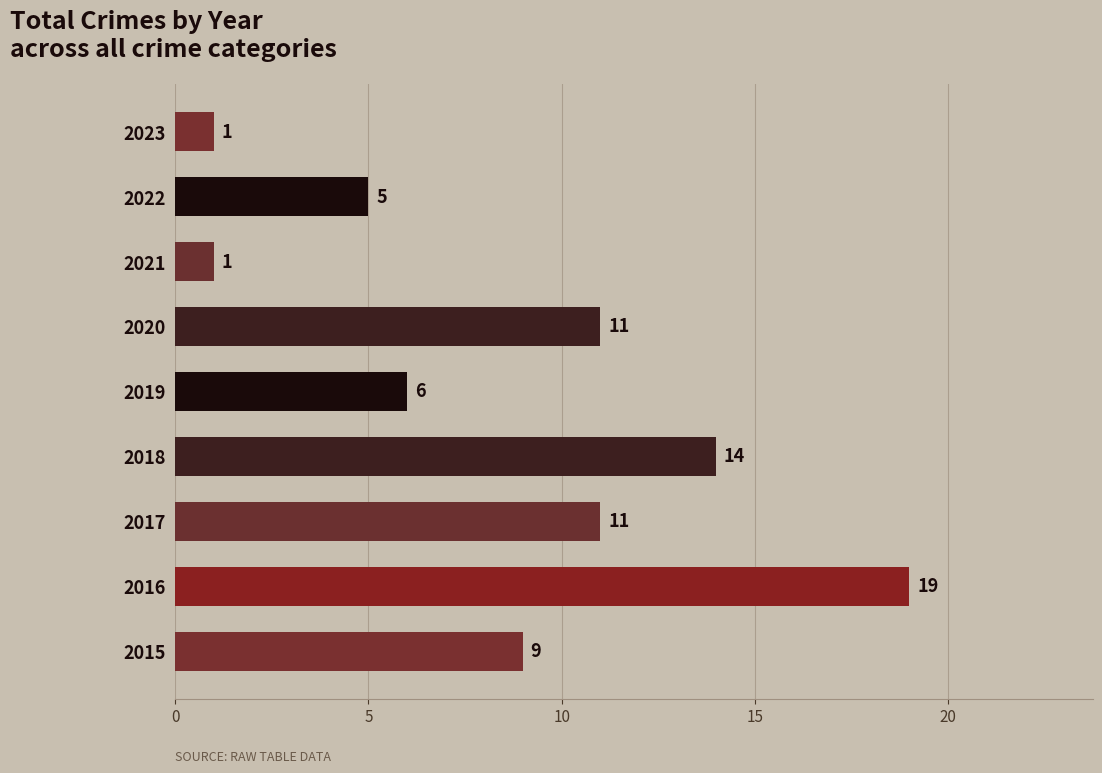

Reading top to bottom, transcribe all the data shown in this chart.

1	5	1	11	6	14	11	19	9